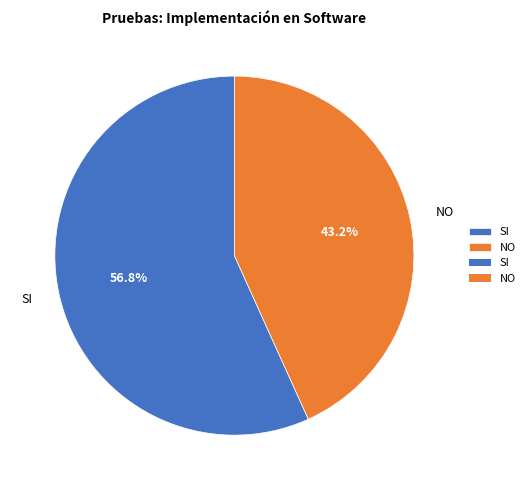

How many slices are in this pie chart?

2